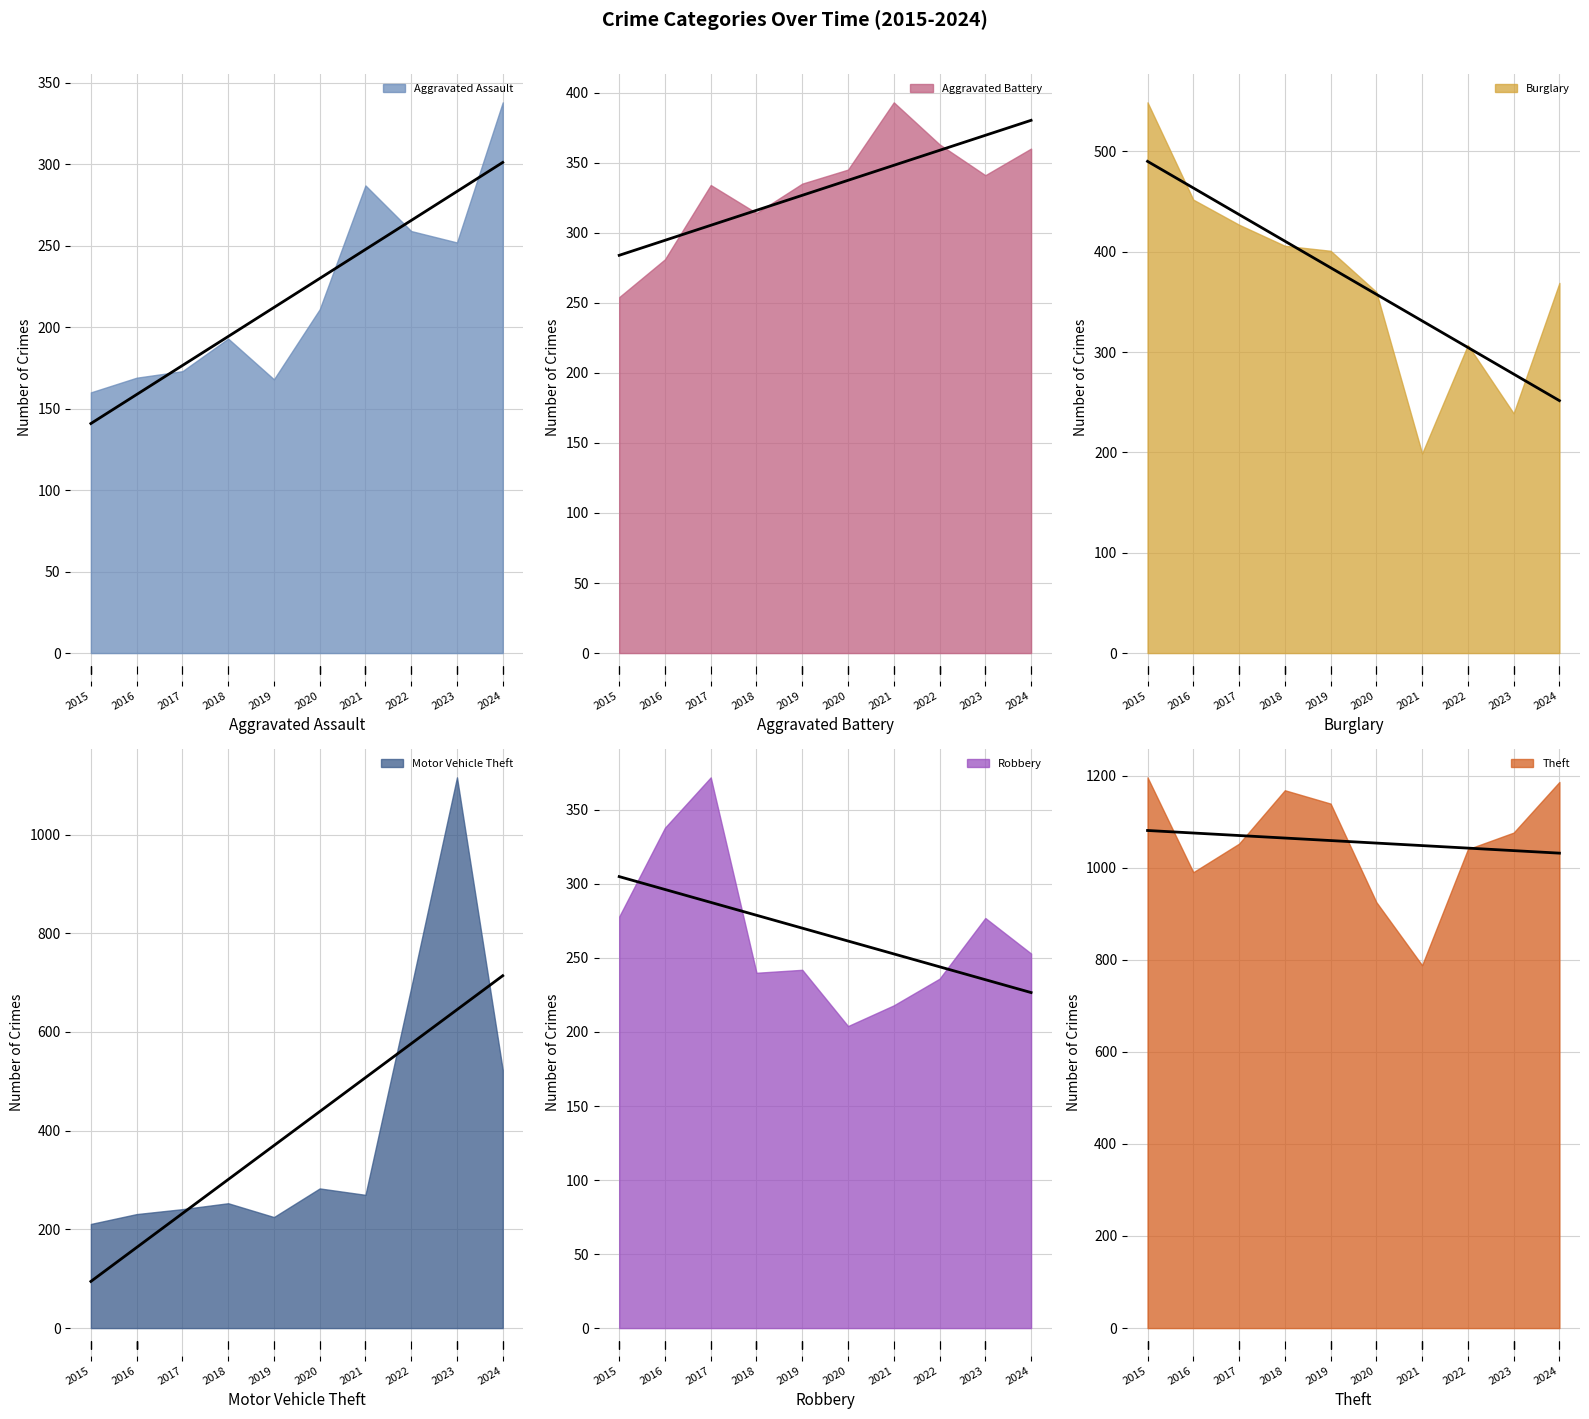

At how many categories does at least one series exceed 304?

10